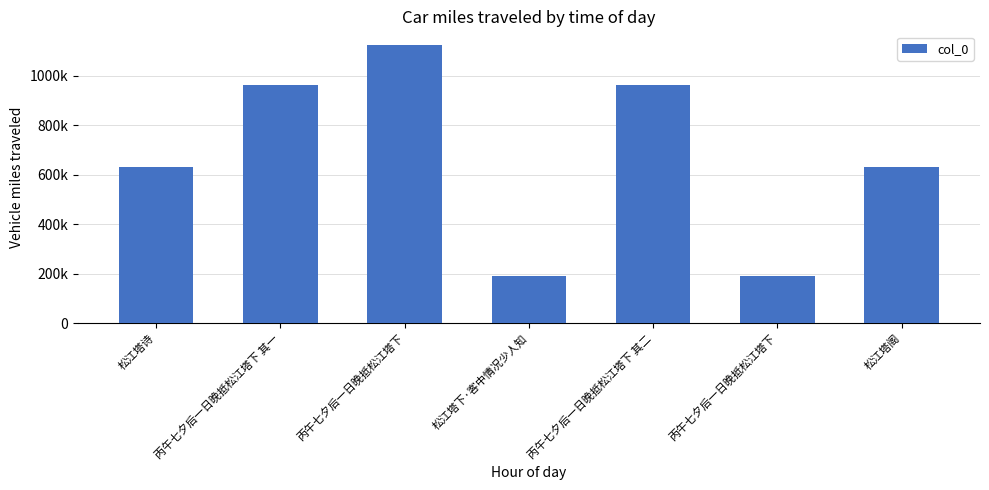

At which label is the value closest to 655759?

松江塔诗